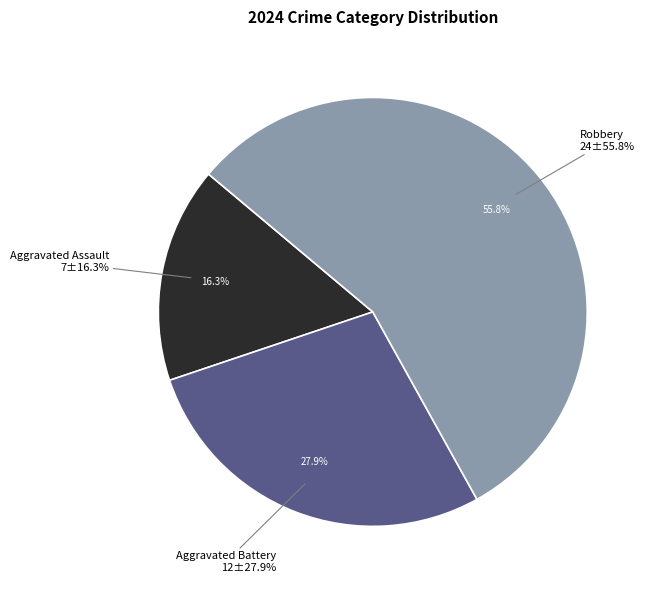

How many segments does this pie chart have?

3